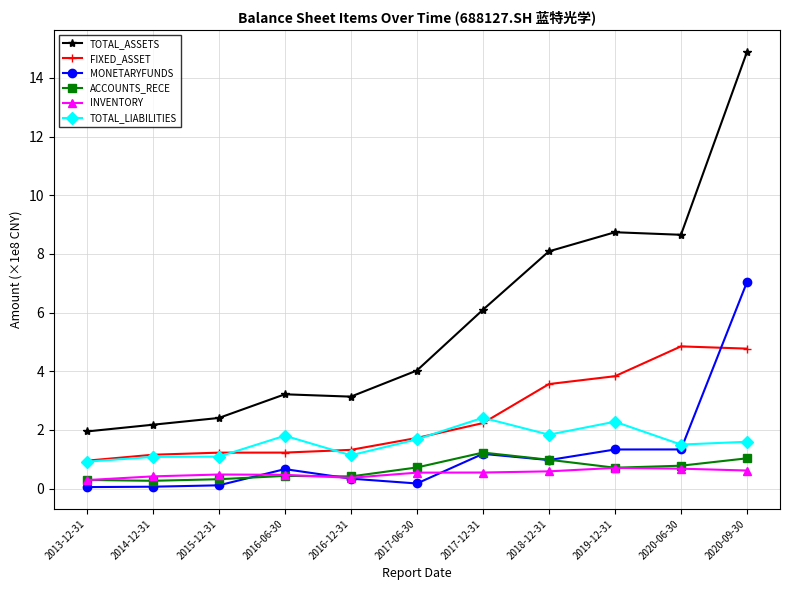

Count the number of categories in the chart.

11